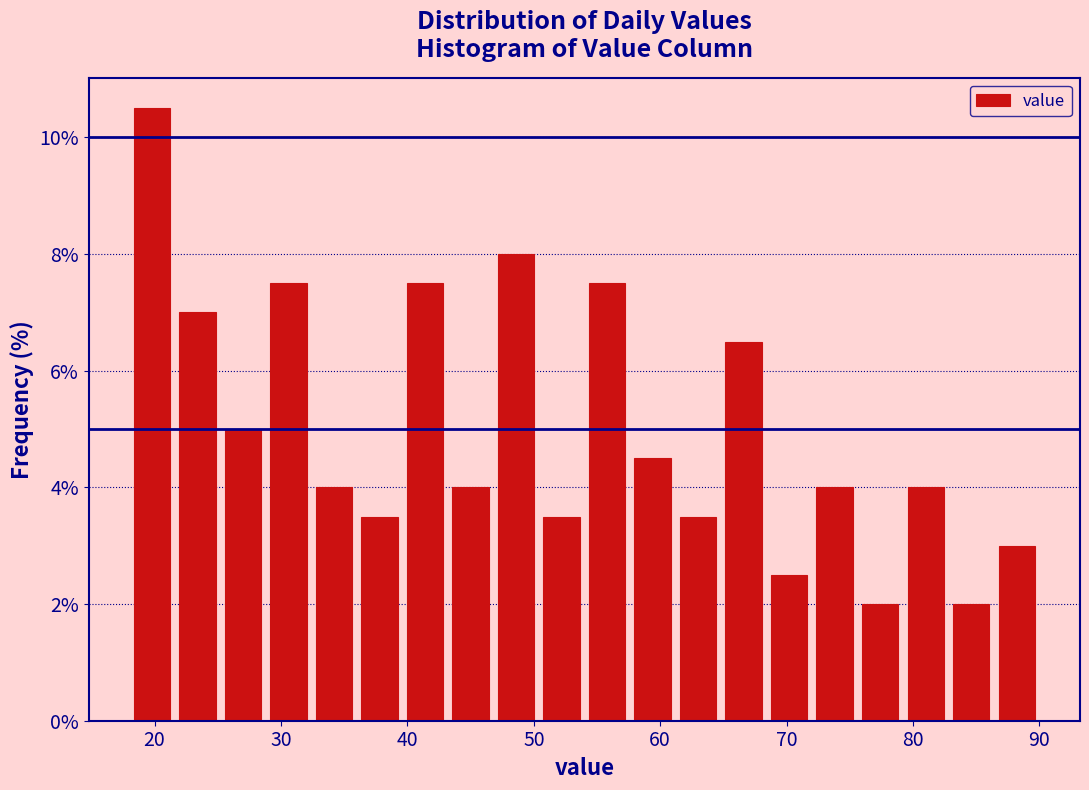

Around what value on the x-axis is the tallest bar? Give the approximate position of its centre, as read against the axis.

20